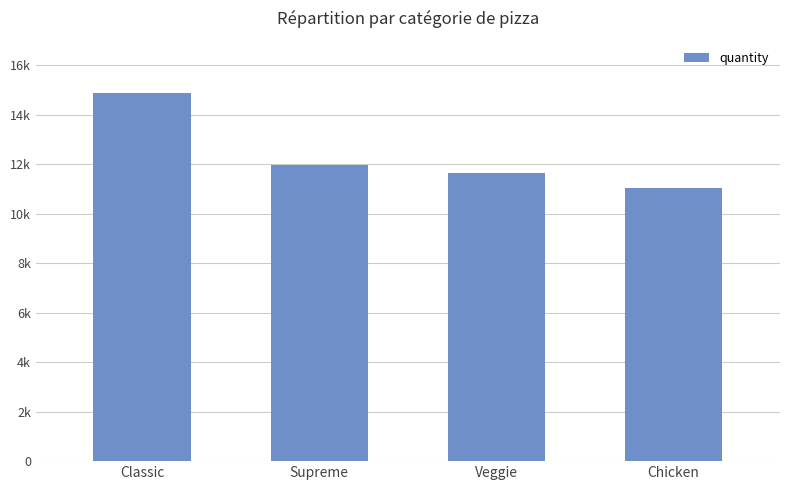

Are the bars horizontal?

No